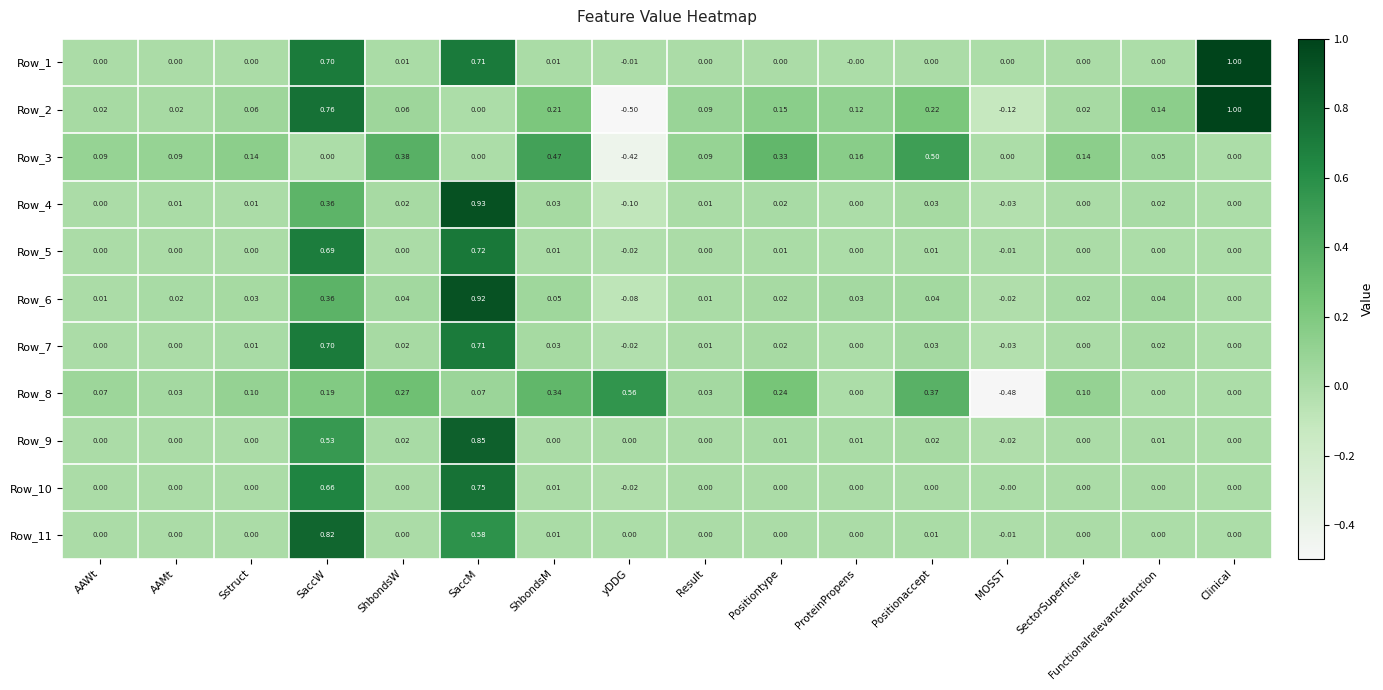

Where does the Row_3 series first go above 0?

AAWt